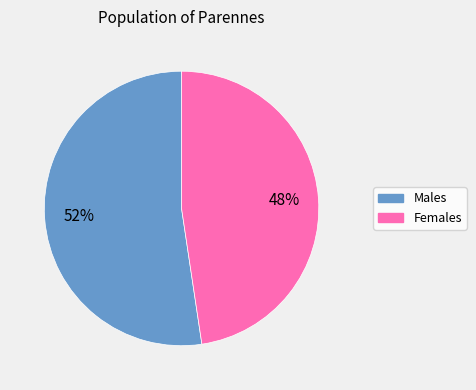

To the nearest percent, what is the average slice percentage?

50%